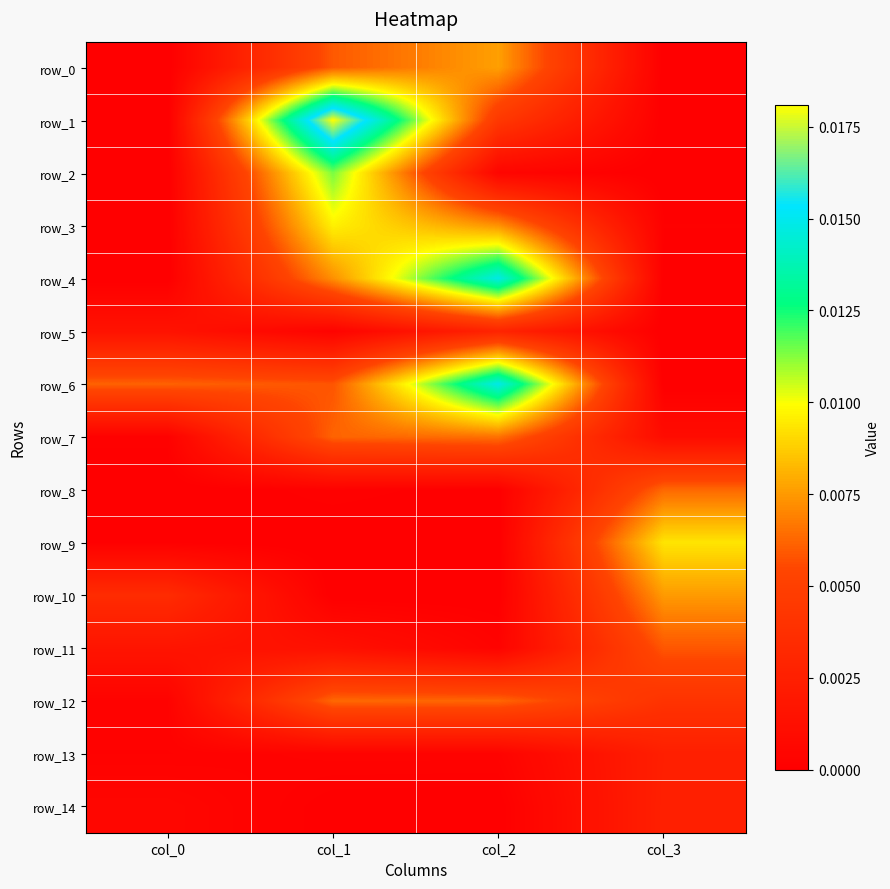

Which label corresponds to the smallest value in the chart?

col_0